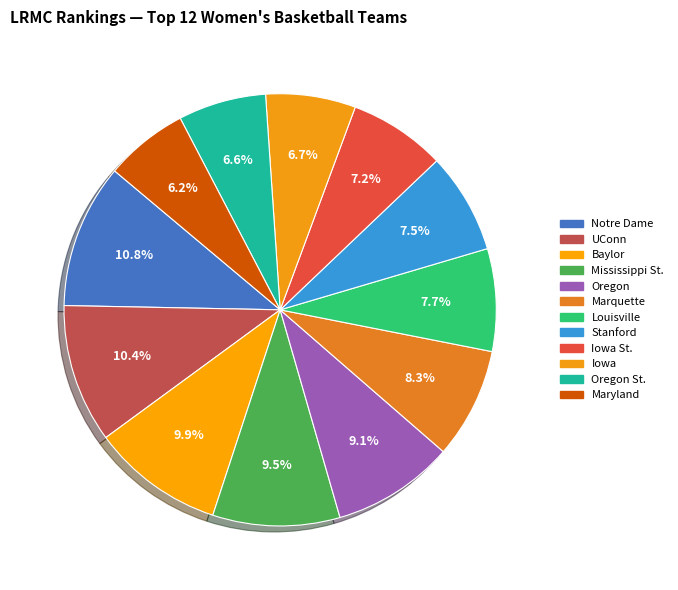

Count the number of slices in the pie.

12